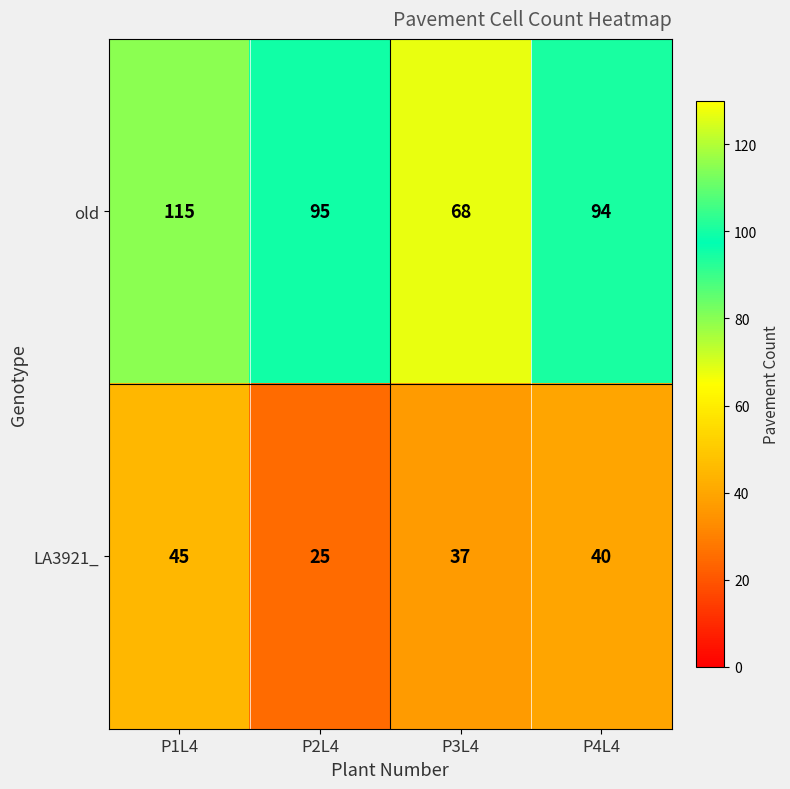

Which series has the largest range (max minus min)?

old